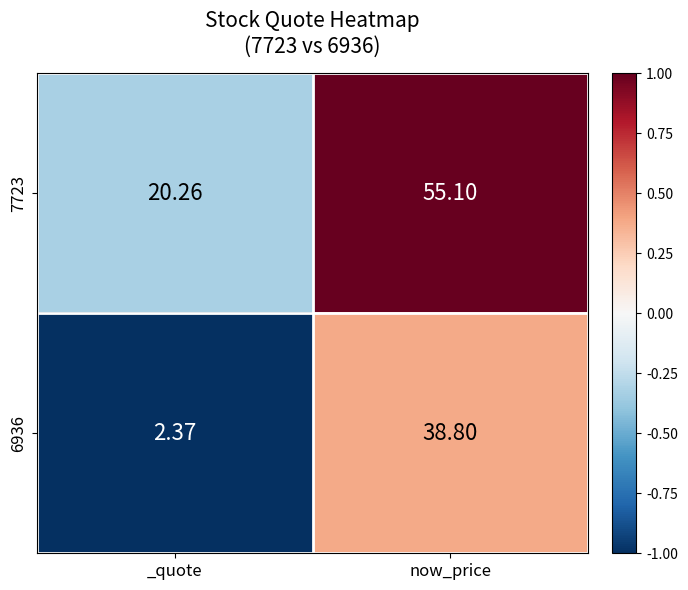

At which category does the chart reach its minimum across all series?

_quote